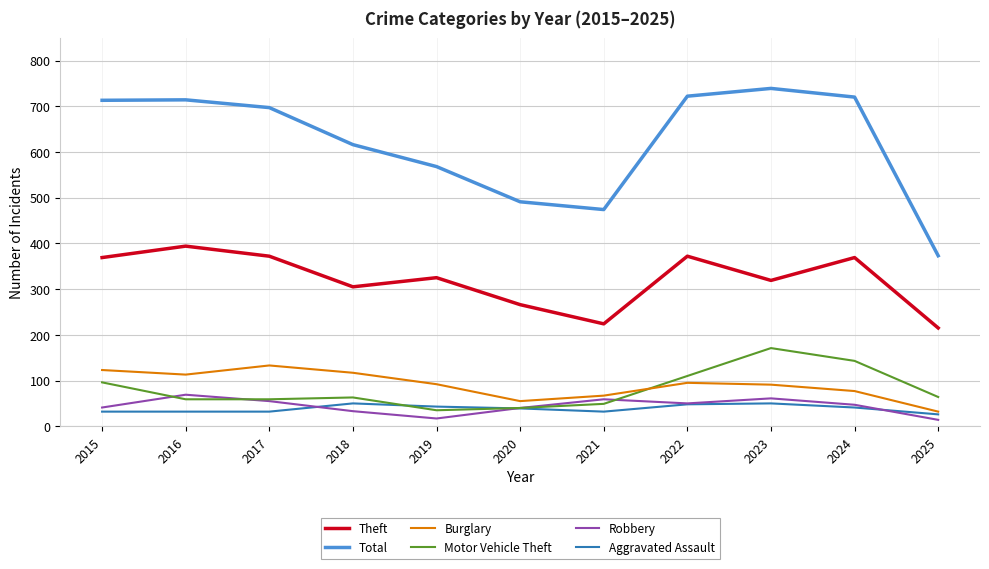

What is the total value across all series at 2024?

1397